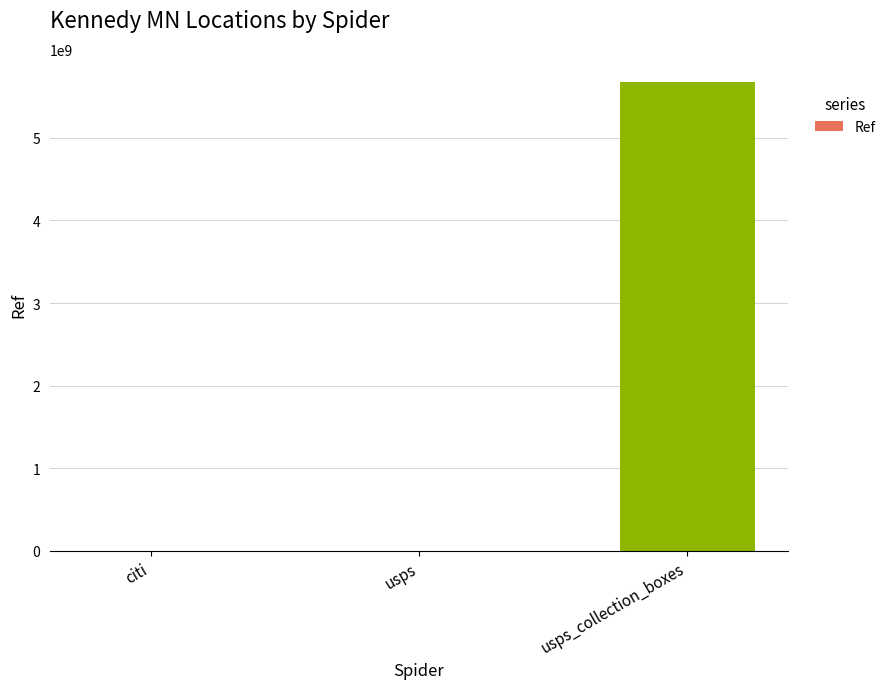

What is the change in value from usps to usps_collection_boxes?

+5671931144